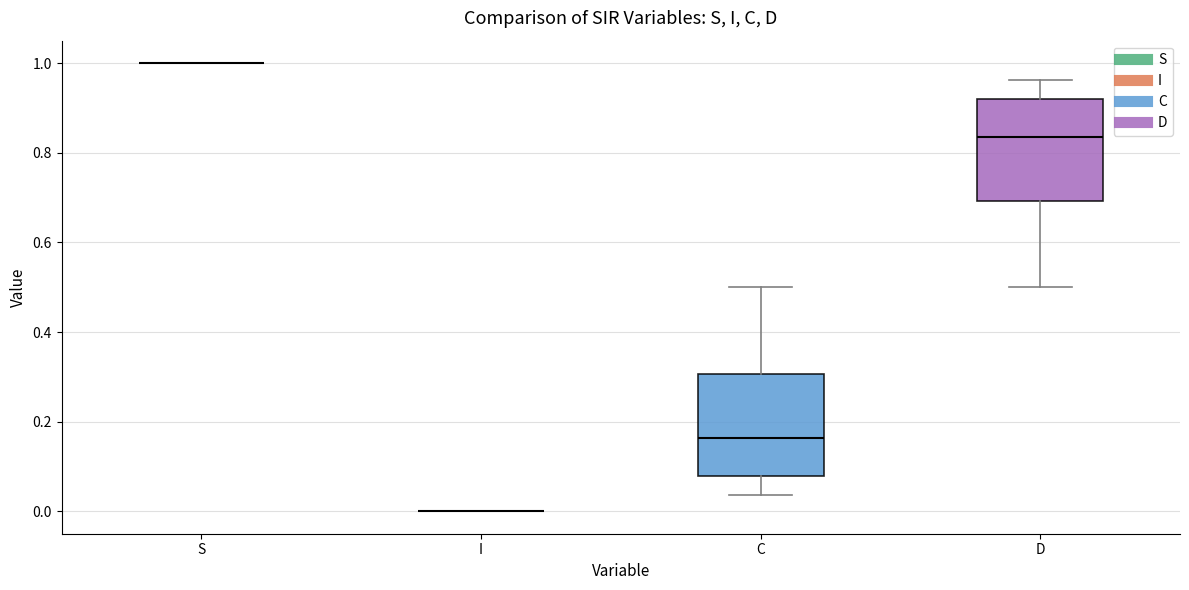

Reading left to right, transcribe this box plot: for each box, give where its median line is, the range the box spans, and where its two whiskers end, as read against the y-axis. The values are not printed on the chart, so give them approximately, as read against the axis.

S: box collapsed to a line at 1.00, whiskers 1.00 to 1.00
I: box collapsed to a line at 0.00, whiskers 0.00 to 0.00
C: median 0.16, box 0.08 to 0.30, whiskers 0.04 to 0.50
D: median 0.84, box 0.70 to 0.92, whiskers 0.50 to 0.96